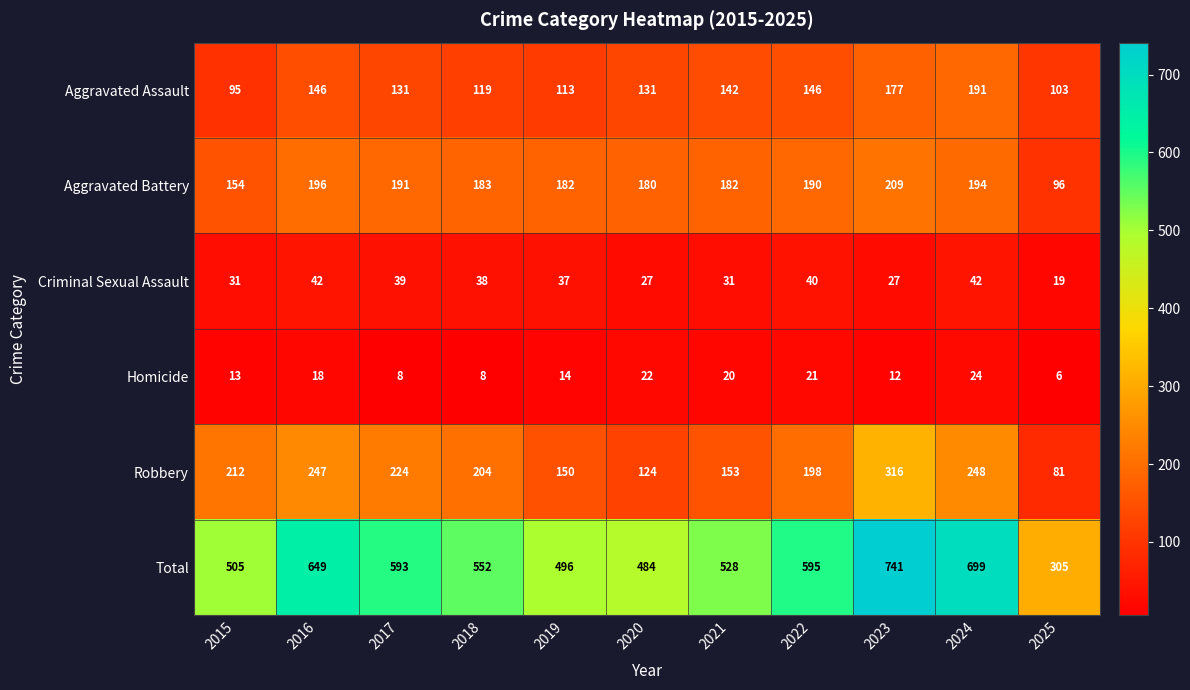

What is the smallest value displayed?

6